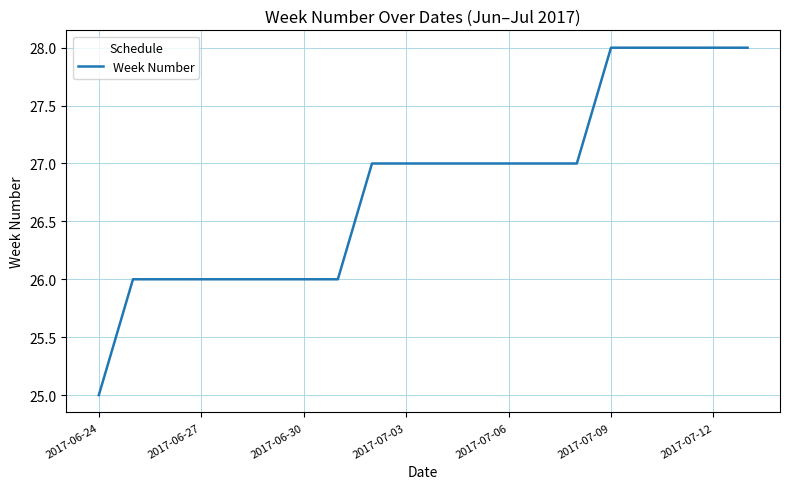

What is the maximum value shown in the chart?

28